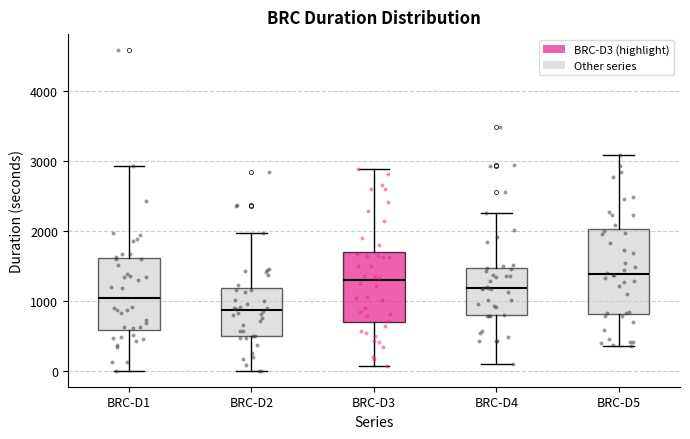

Reading left to right, read every box against the y-axis: the position of its median line, the range the box covers, and the ends of its whiskers. The values are not printed on the chart, so give them approximately, as read against the axis.

BRC-D1: median 1000, box 600 to 1600, whiskers 0 to 2900
BRC-D2: median 900, box 500 to 1200, whiskers 0 to 2000
BRC-D3: median 1300, box 700 to 1700, whiskers 100 to 2900
BRC-D4: median 1200, box 800 to 1500, whiskers 100 to 2300
BRC-D5: median 1400, box 800 to 2000, whiskers 400 to 3100